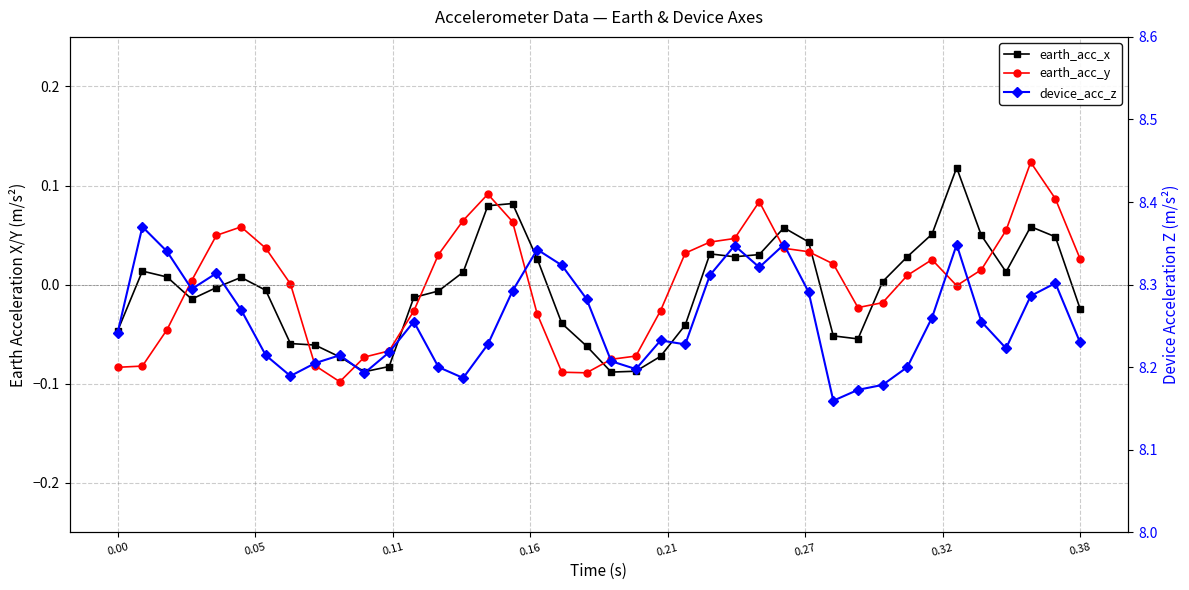

How many lines are shown in the chart?

3